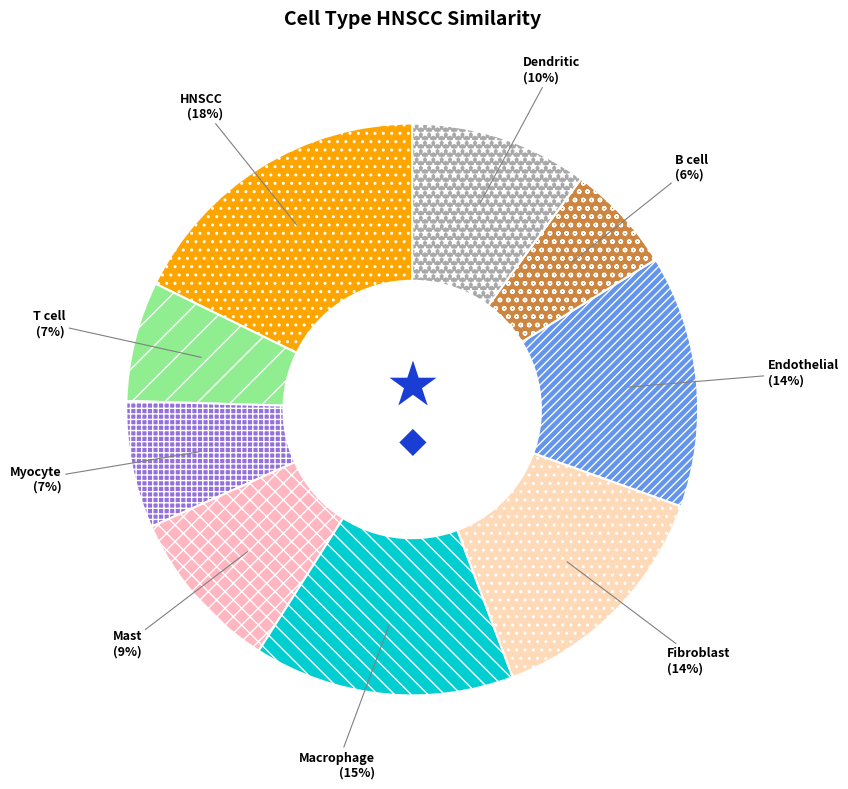

Is the sum of Myocyte and Endothelial greater than half?

No